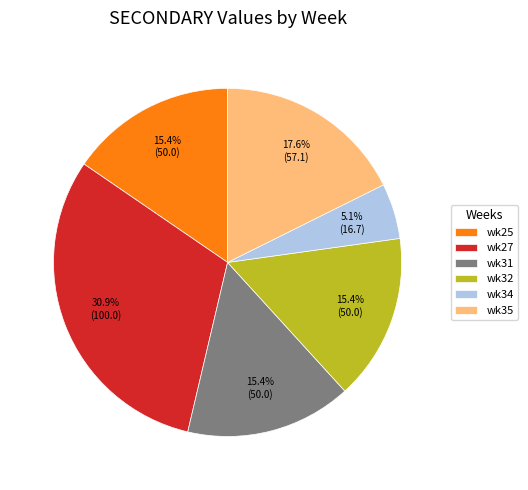

To the nearest percent, what is the combined percentage of wk27 and wk25?

46%